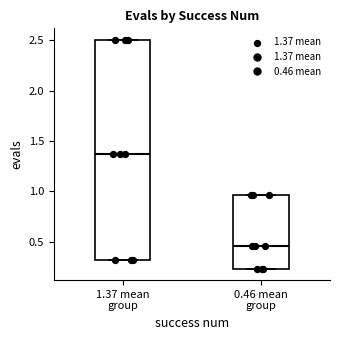

Reading left to right, read every box against the y-axis: the position of its median line, the range the box covers, and the ends of its whiskers. The values are not printed on the chart, so give them approximately, as read against the axis.

1.37 mean group: median 1.35, box 0.30 to 2.50, whiskers 0.30 to 2.50
0.46 mean group: median 0.45, box 0.25 to 0.95, whiskers 0.25 to 0.95